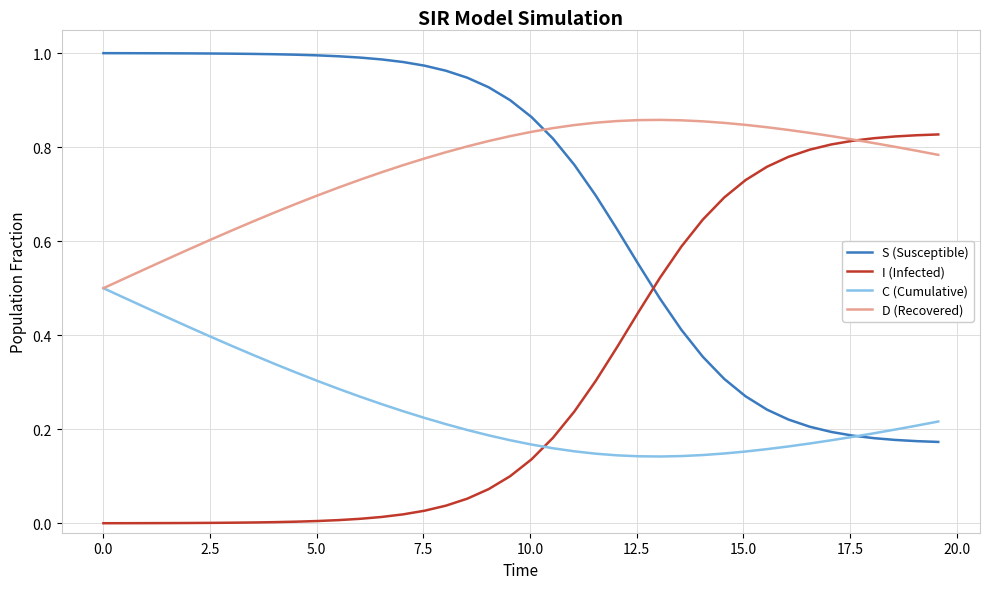

True or false: I (Infected) and C (Cumulative) cross at least once.

True